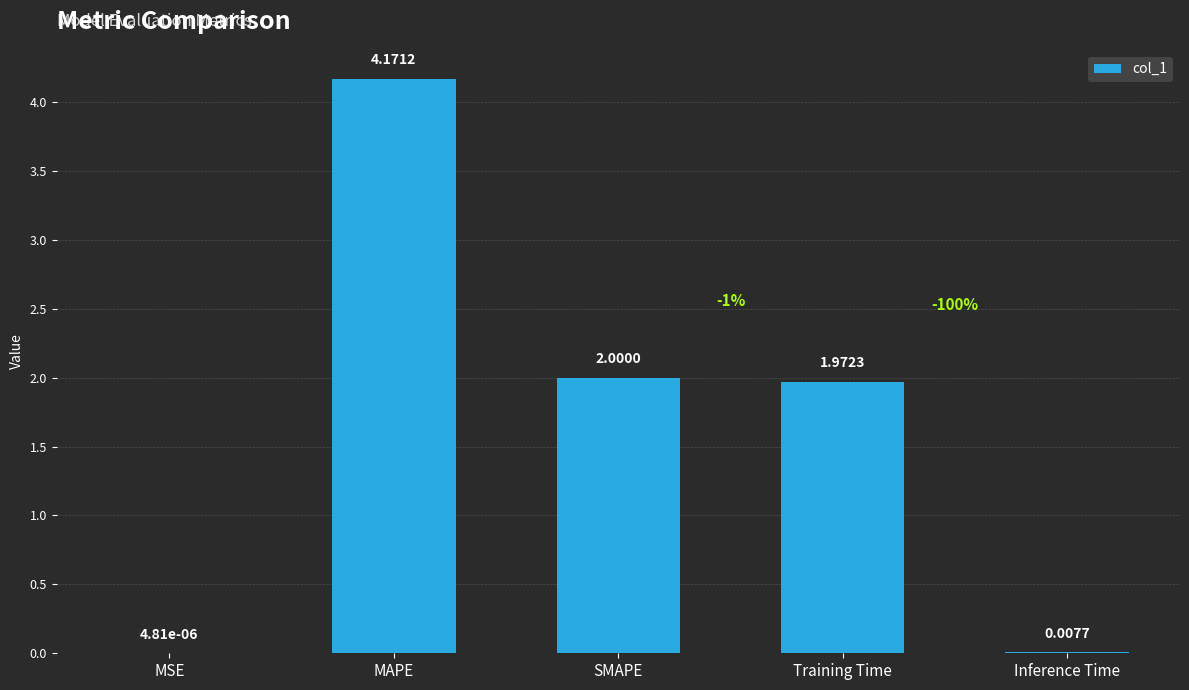

The chart shows a value of 0.6 at SMAPE. True or false?

False